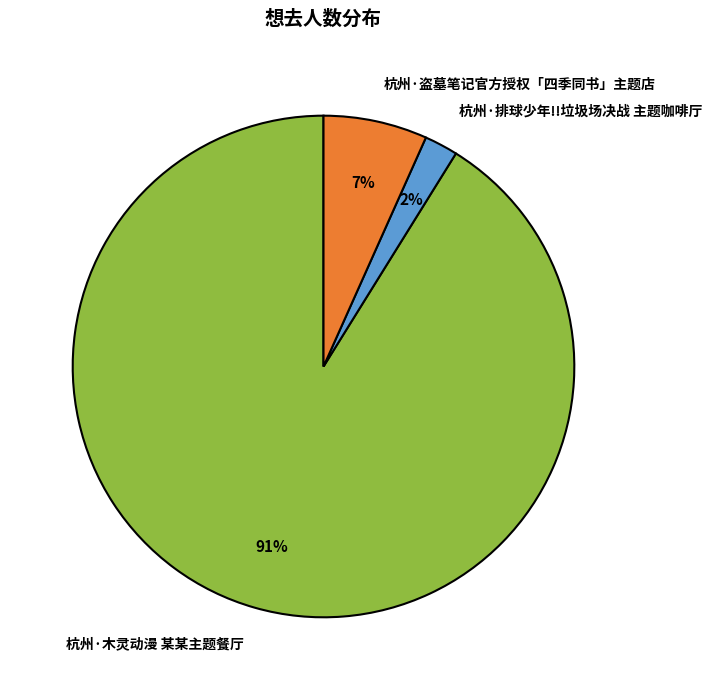

What is the largest slice in the pie chart?

杭州·木灵动漫 某某主题餐厅